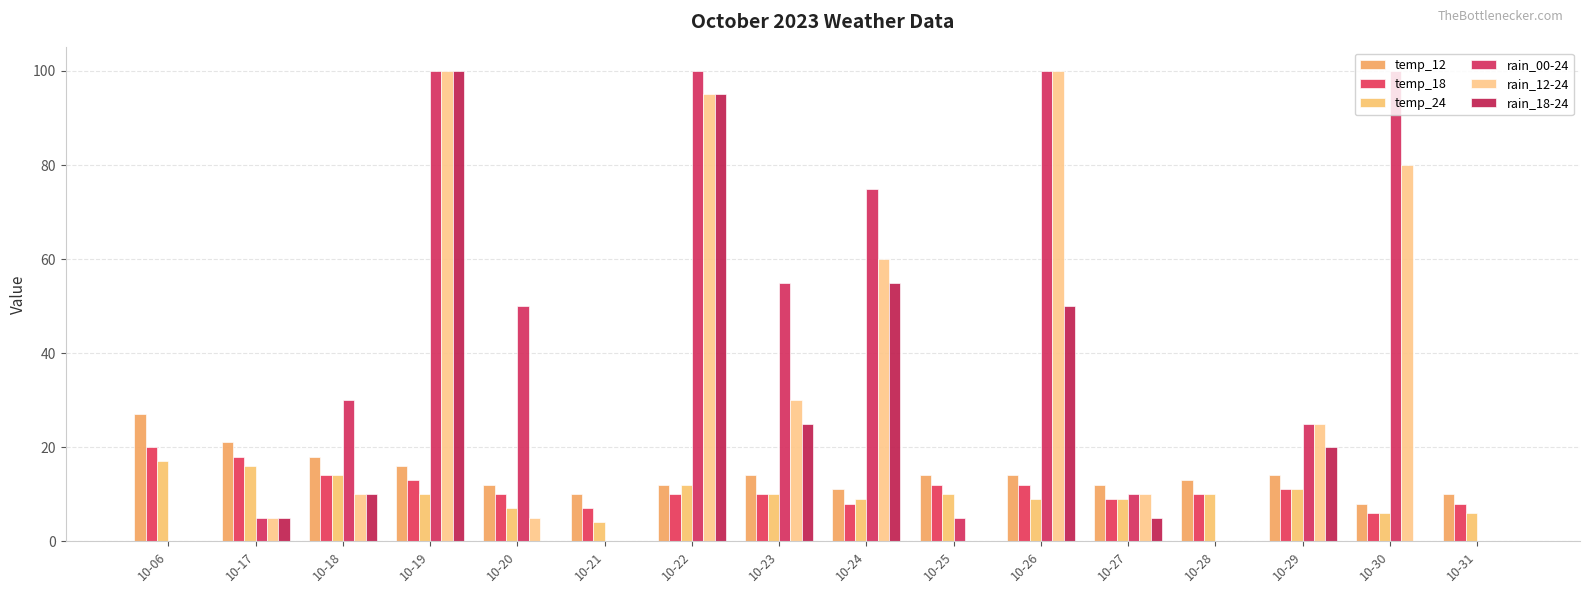

At which category is the sum across all series the highest?

10-19